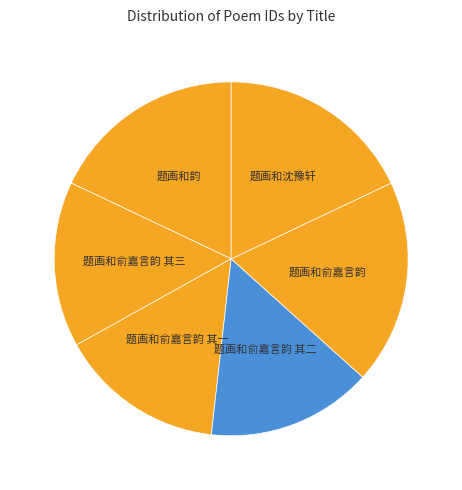

Count the number of slices in the pie.

6